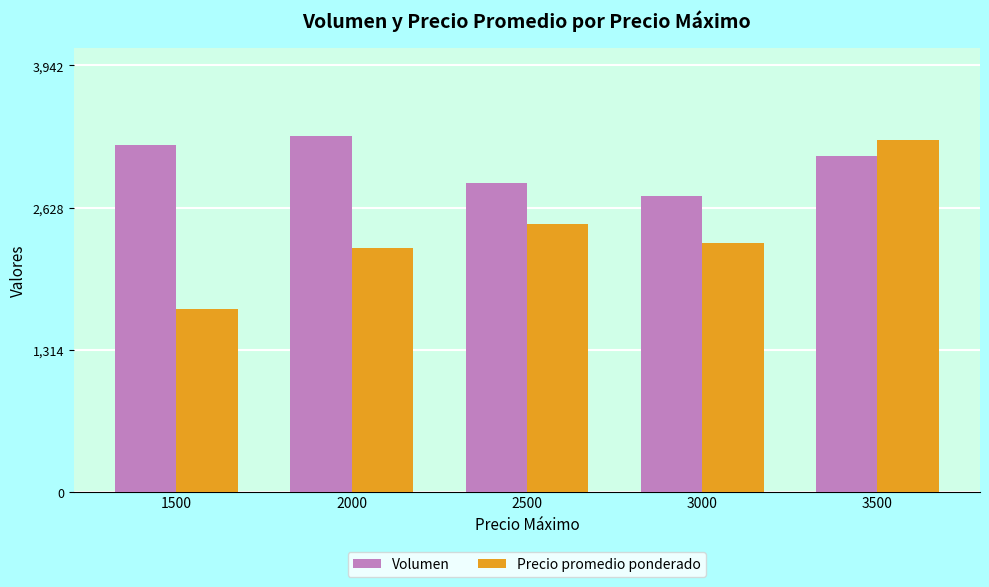

Are the bars grouped side by side (vs. stacked)?

Yes